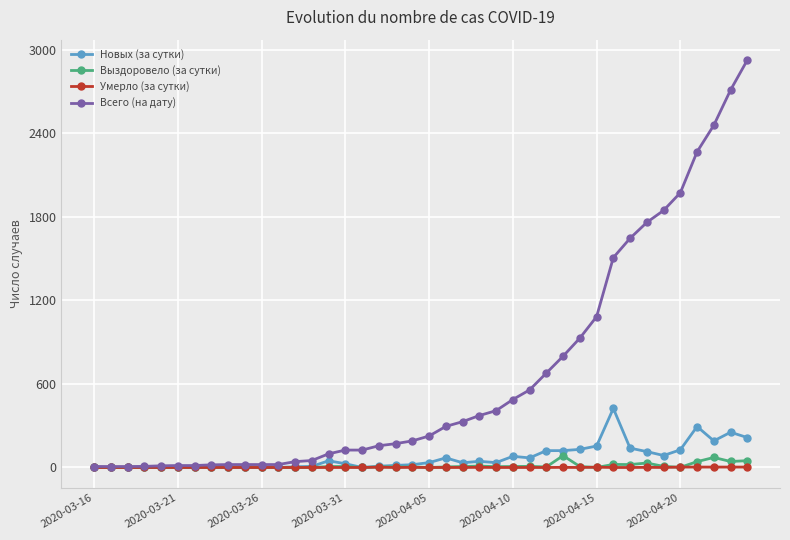

True or false: Выздоровело (за сутки) has more than 2 points higher than both neighbors.

True